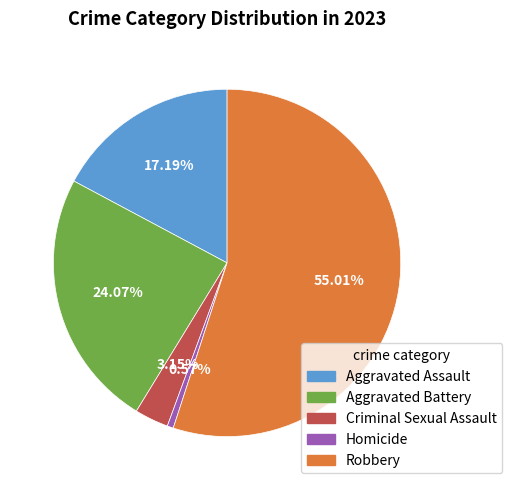

Rank the categories by value from highest to lowest.

Robbery, Aggravated Battery, Aggravated Assault, Criminal Sexual Assault, Homicide